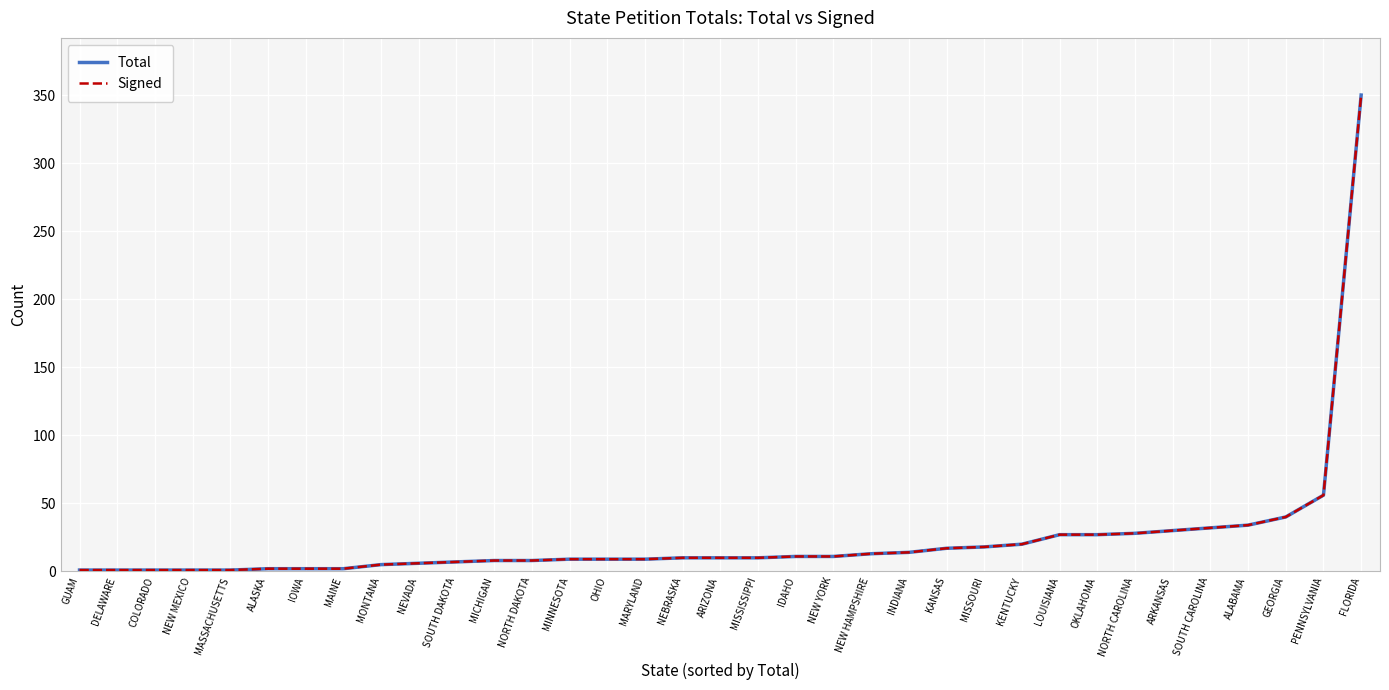

What is the sum of the Signed values at MASSACHUSETTS and OHIO?

10